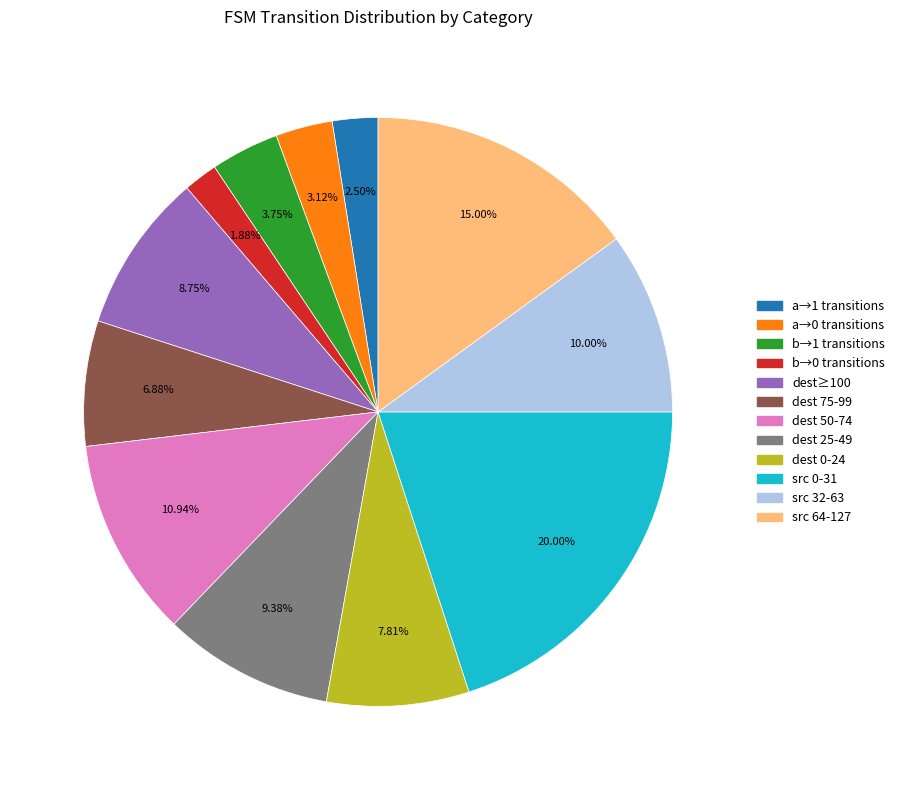

Is there any slice that represents more than half of the pie?

No